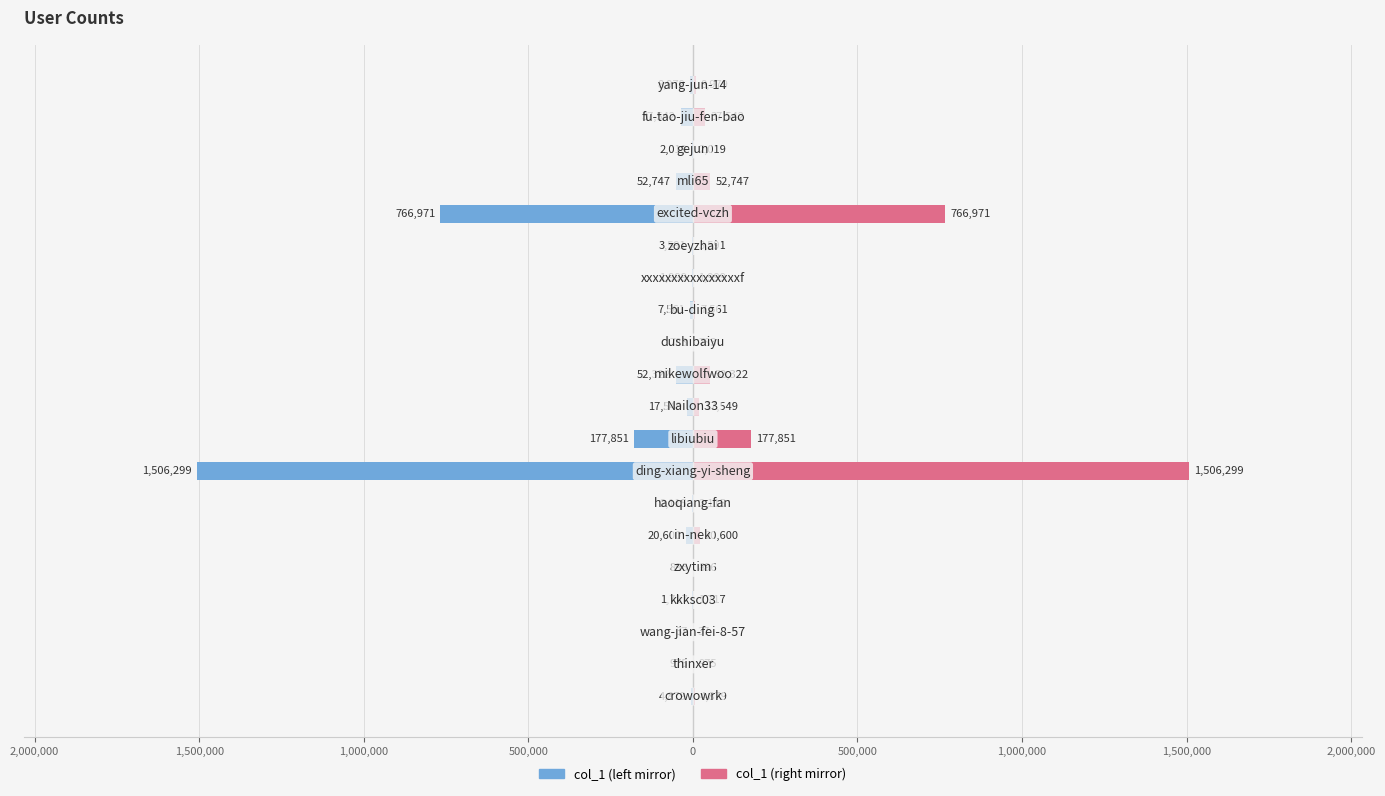

How many data points in col_1 (left) are less than -4879?

10